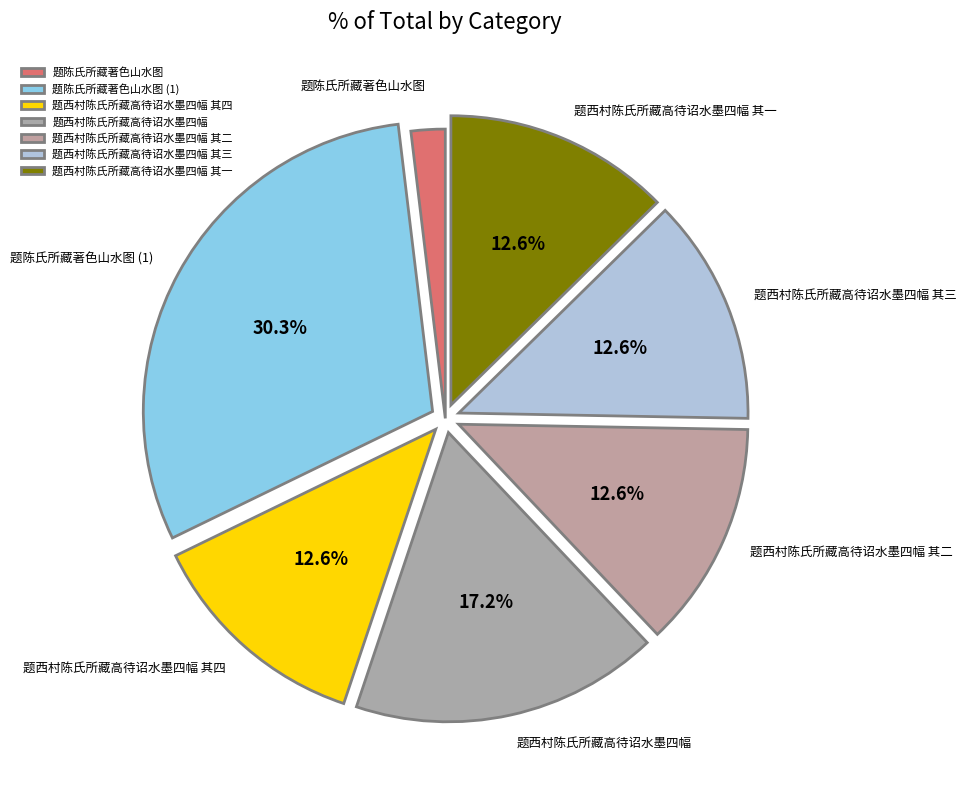

To the nearest percent, what is the combined percentage of 题西村陈氏所藏高待诏水墨四幅 其三 and 题陈氏所藏著色山水图?

15%